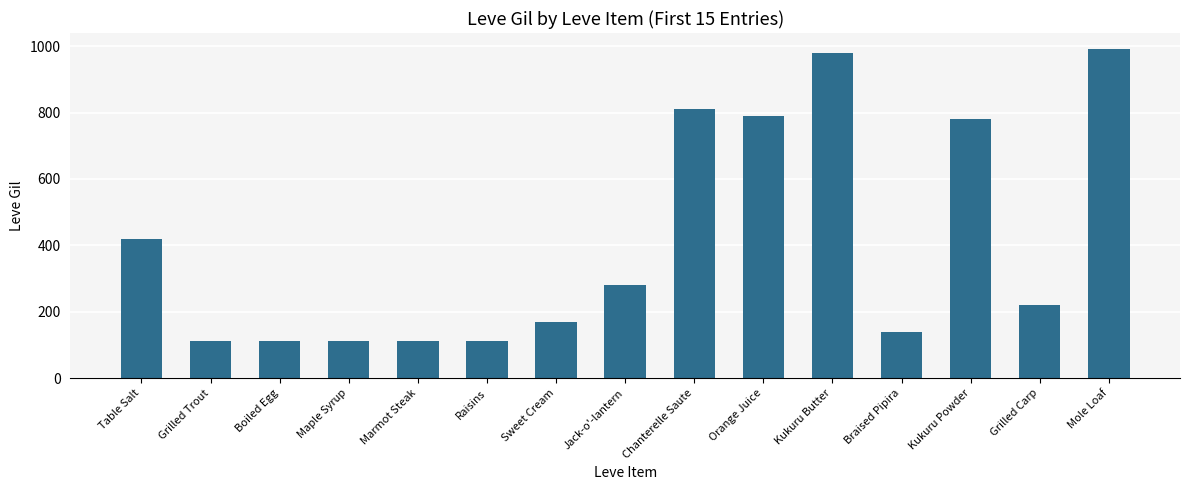

Which has a higher value, Marmot Steak or Kukuru Powder?

Kukuru Powder